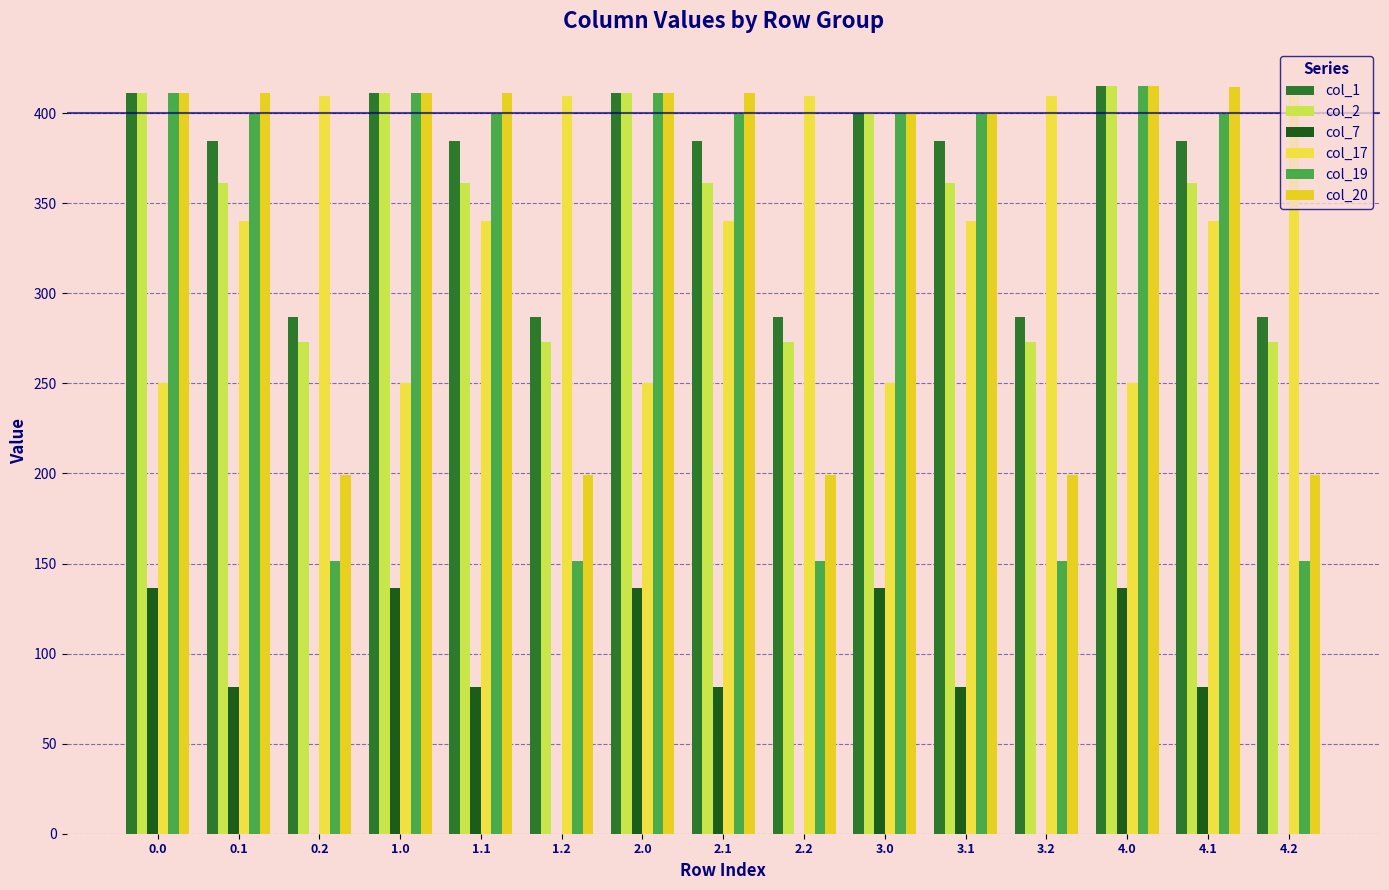

What is the label of the 10th bar from the right?

1.2